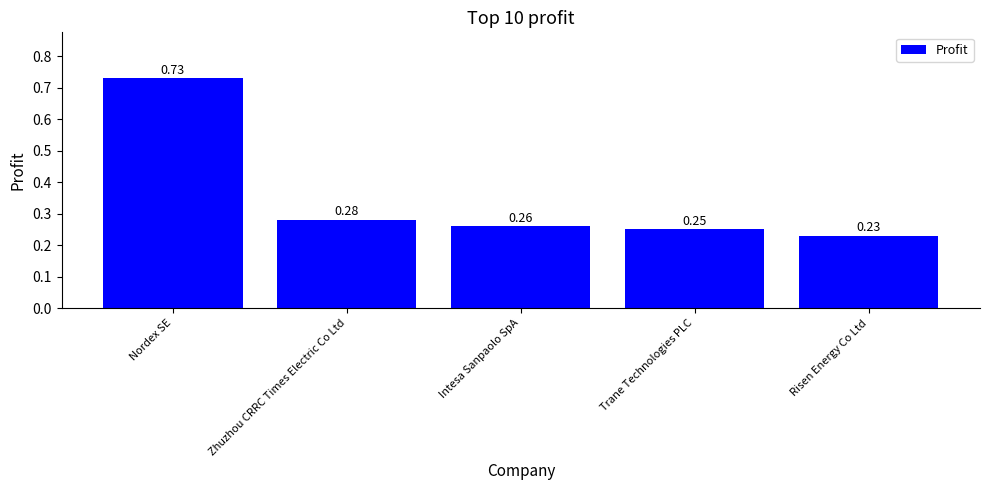

Count the number of categories in the chart.

5